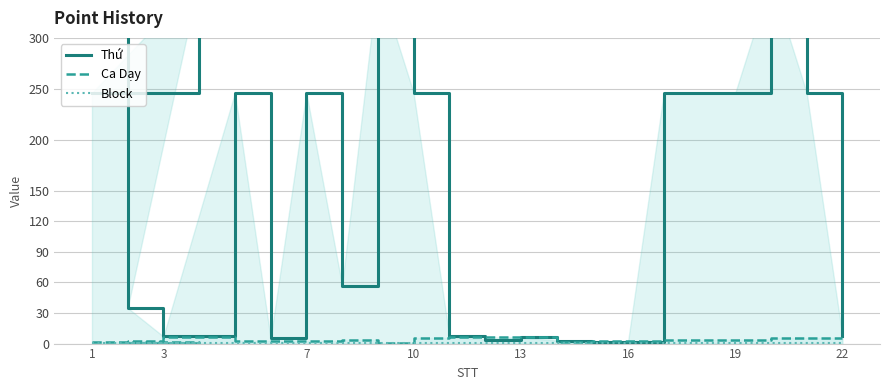

Is it true that Ca Dạy equals 2 at 19?

False